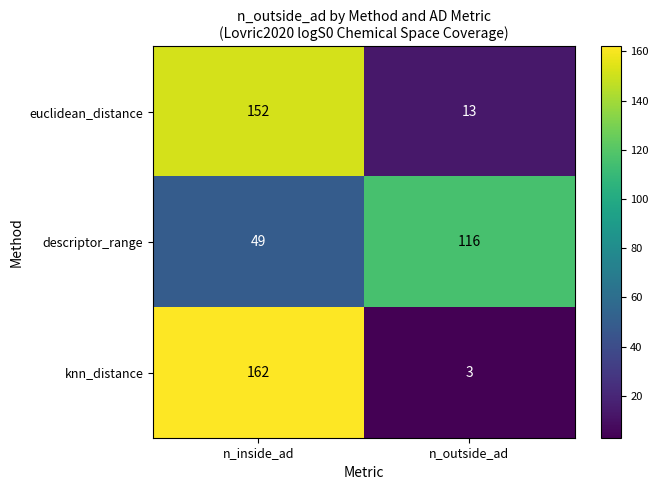

True or false: euclidean_distance has a value of 253 at n_inside_ad.

False